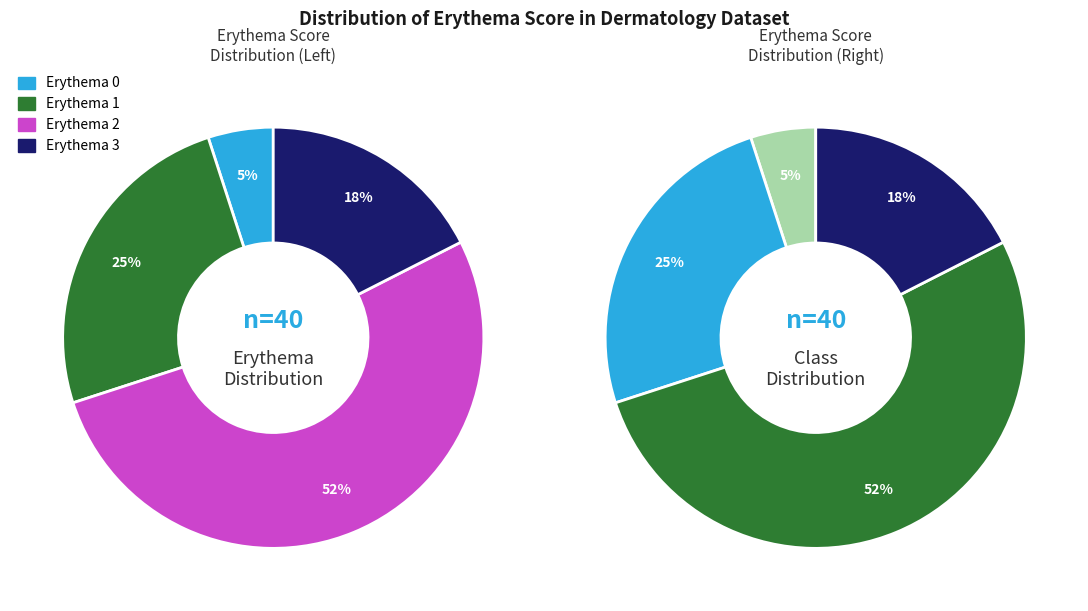

Between 1 and 6, which is larger?

1